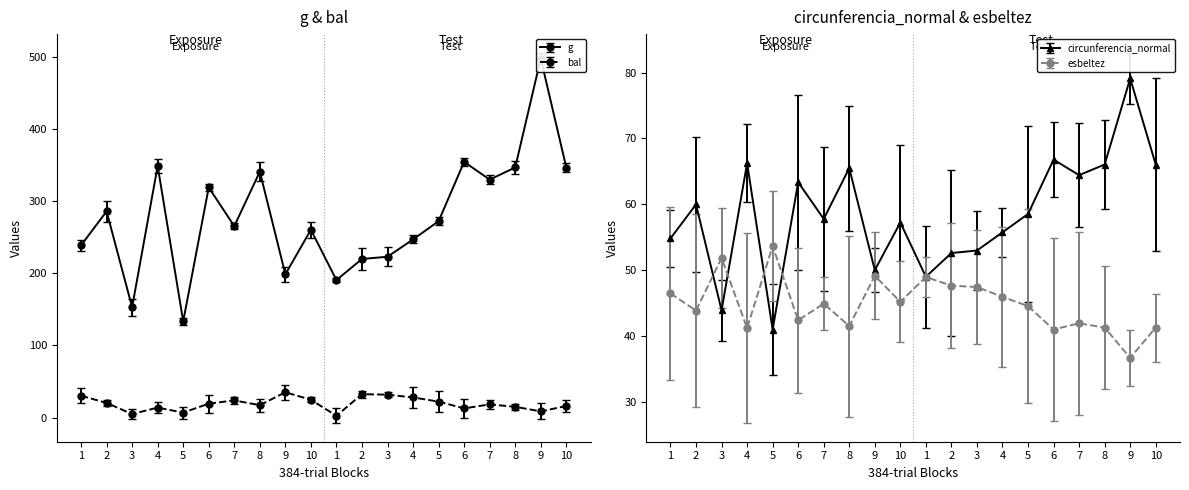

What are all the series names shown in the legend?

g, bal, circunferencia_normal, esbeltez